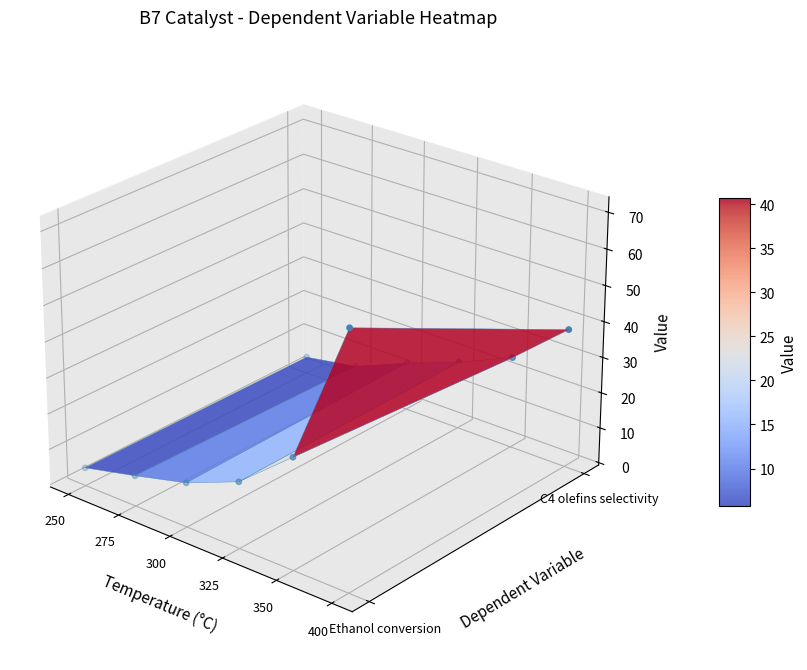

True or false: Ethanol conversion has a value of -0.1 at 250.

False